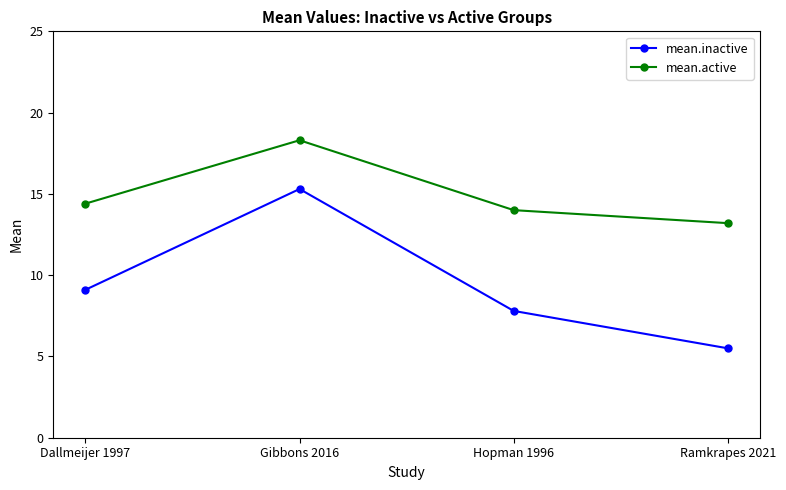

Reading left to right, extract all data points from this chart.

mean.inactive: 9.1	15.3	7.8	5.5
mean.active: 14.4	18.3	14.0	13.2